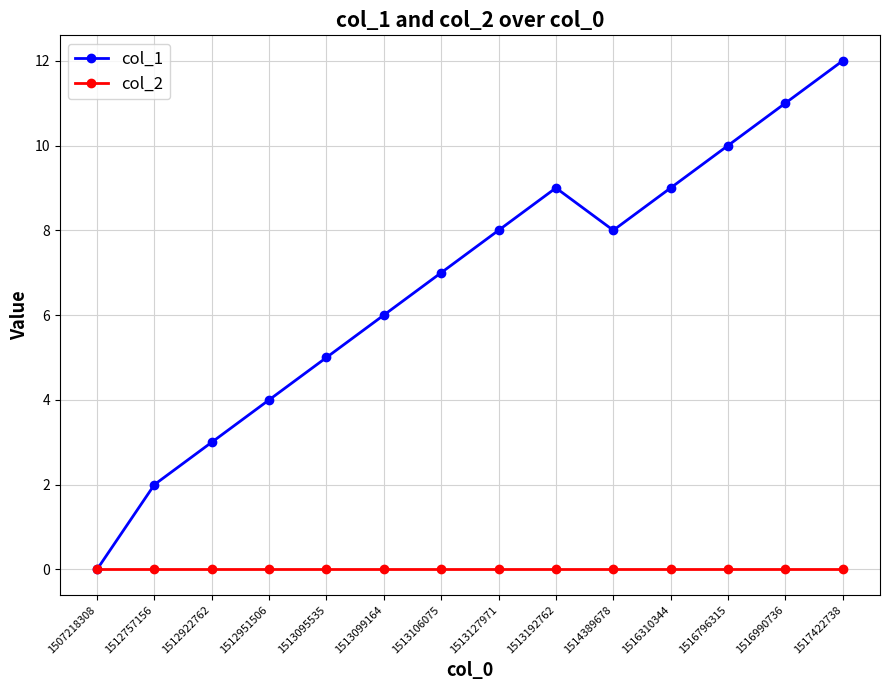

Reading left to right, what are all the values shown in this chart?

col_1: 0	2	3	4	5	6	7	8	9	8	9	10	11	12
col_2: 0	0	0	0	0	0	0	0	0	0	0	0	0	0